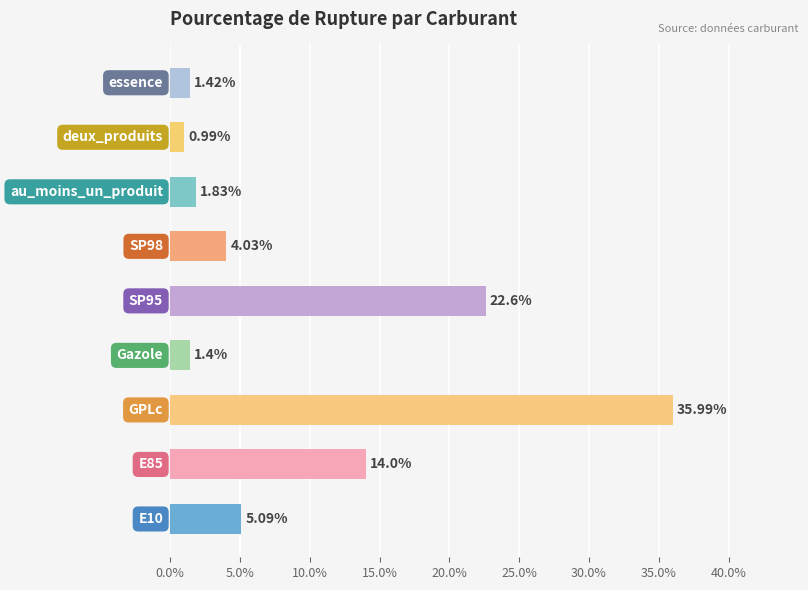

What is the difference between the maximum and second lowest values?

34.6